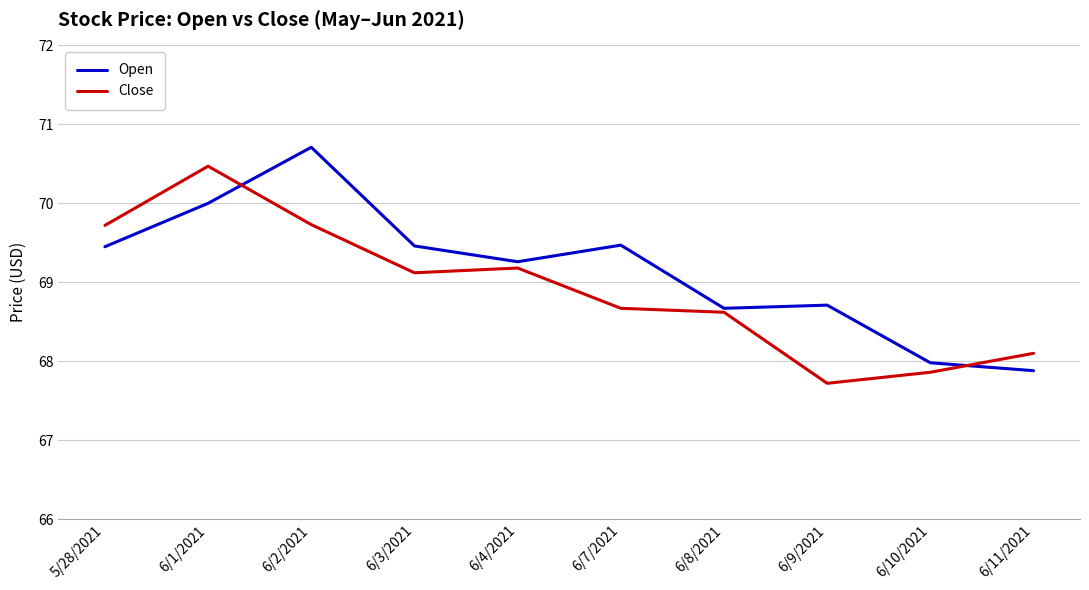

At which category does the chart reach its minimum across all series?

6/9/2021